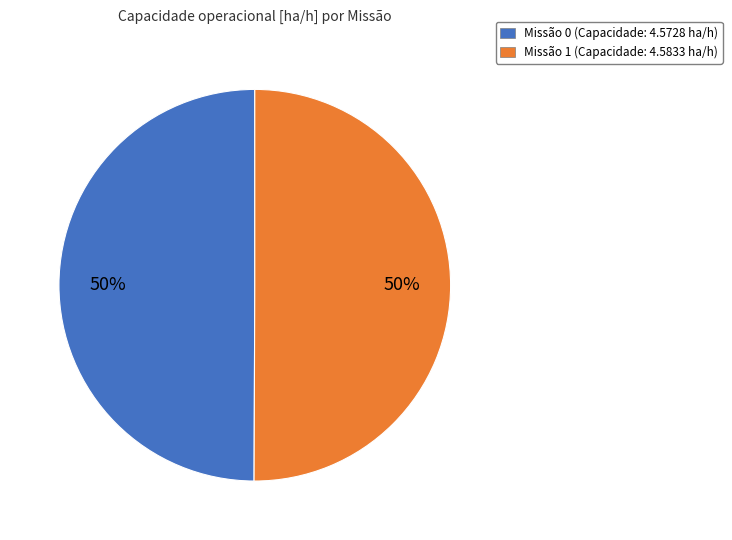

Count the number of slices in the pie.

2